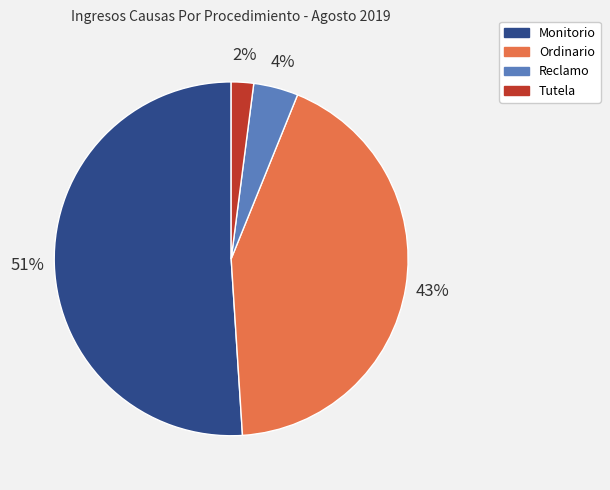

How many segments does this pie chart have?

4